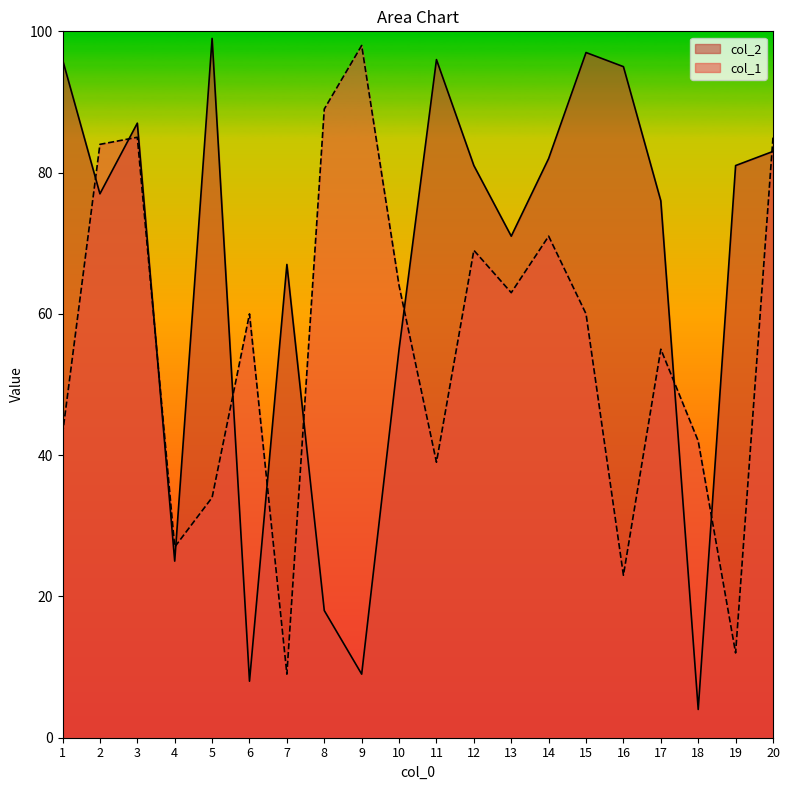

Does the chart have visible grid lines?

No